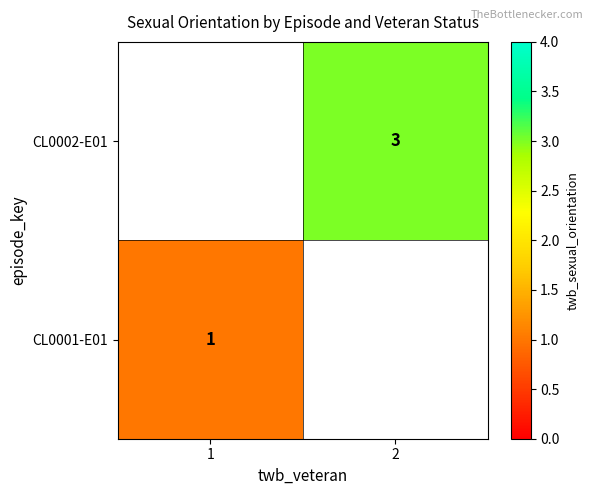

Is the value of CL0002-E01 at 2 greater than the value of CL0001-E01 at 1?

Yes